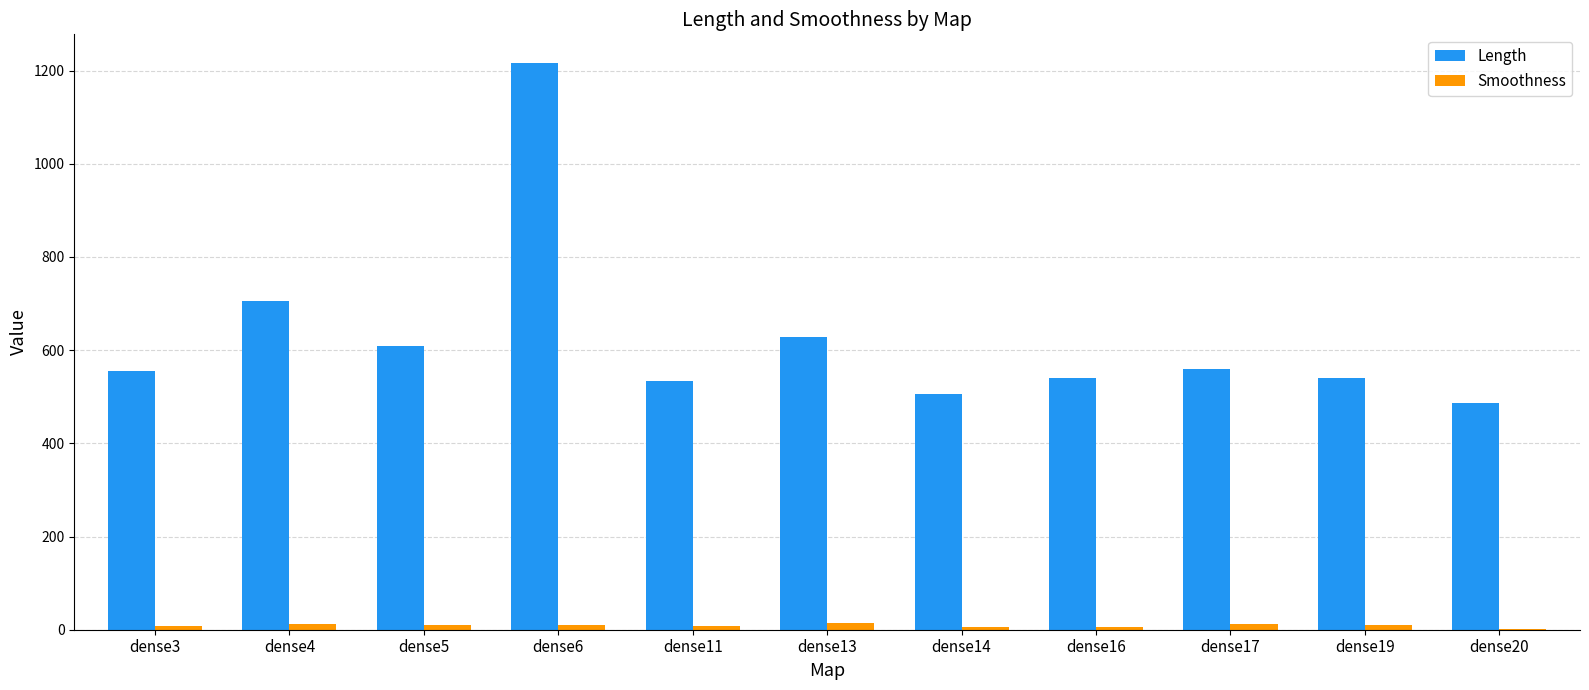

How many data points does each series have?

11